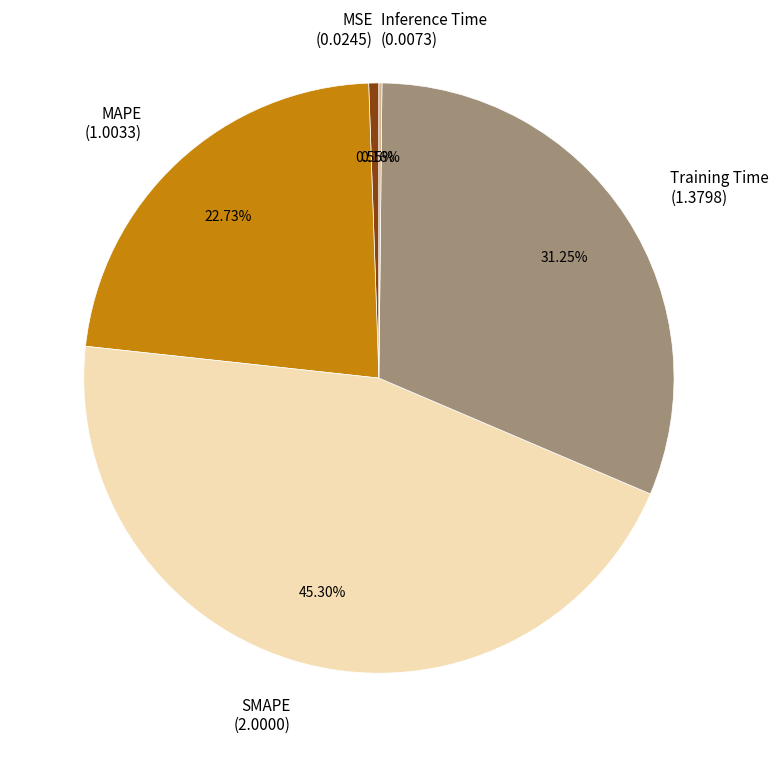

Do MSE (0.0245) and SMAPE (2.0000) together represent more than half of the pie?

No